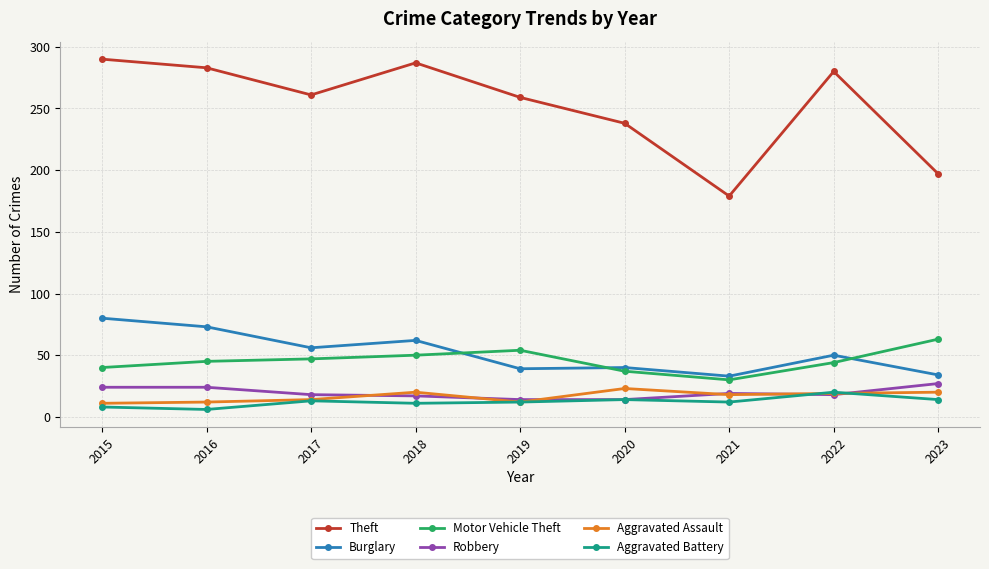

Which series changed the most between 2016 and 2022?

Burglary